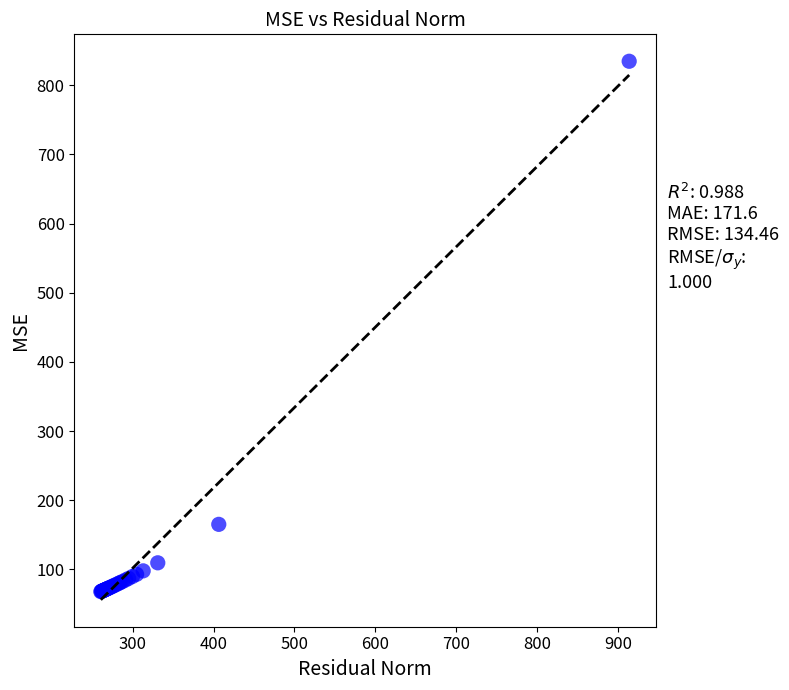

What Y value in the scatter plot is closest to 451?

165.2